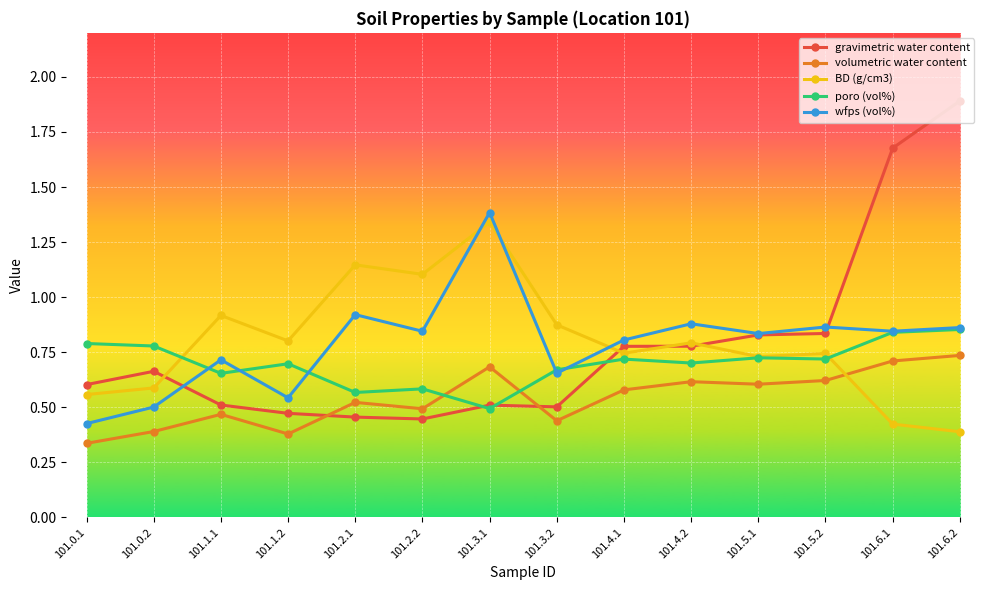

At which category is the sum across all series the highest?

101.6.2